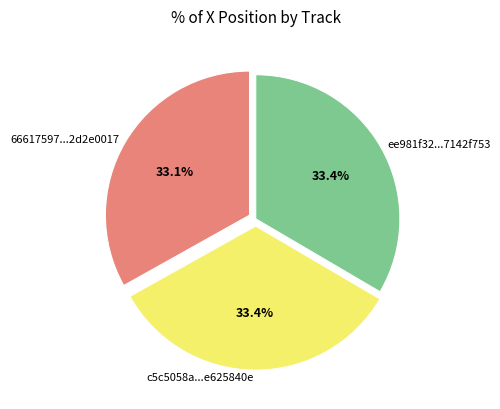

What is the ratio of the value at 66617597...2d2e0017 to the value at c5c5058a...e625840e?

1.0